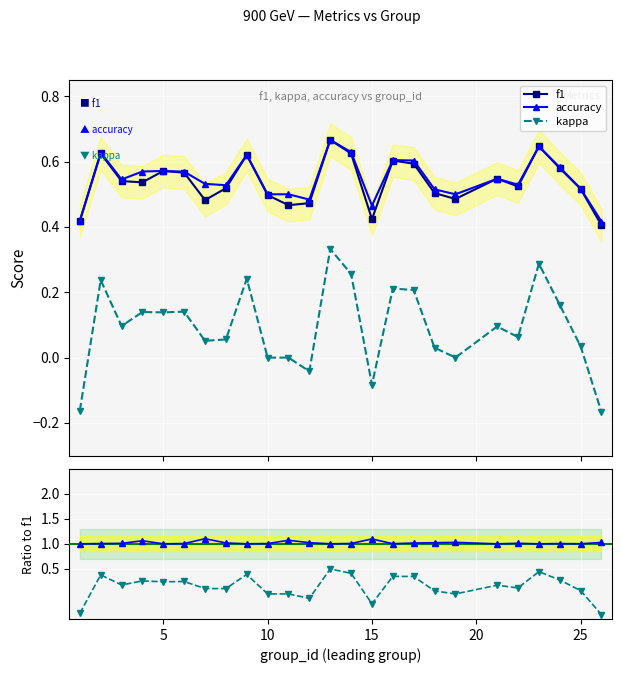

True or false: kappa and accuracy intersect in this chart.

False